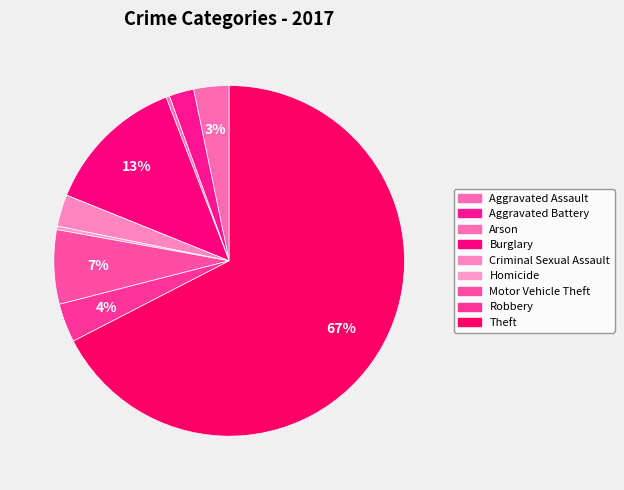

How many segments does this pie chart have?

9